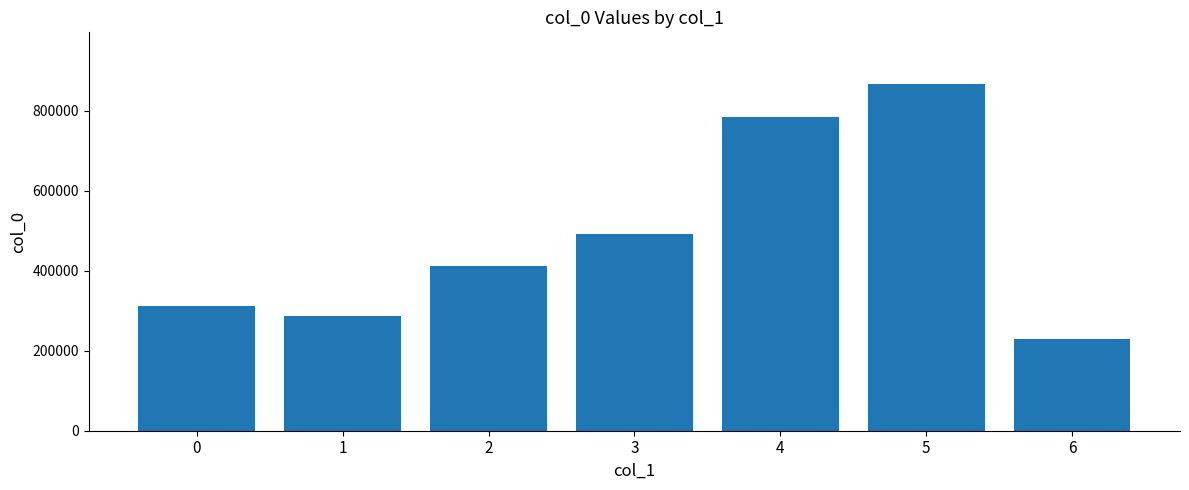

Rank the categories by value from highest to lowest.

5, 4, 3, 2, 0, 1, 6